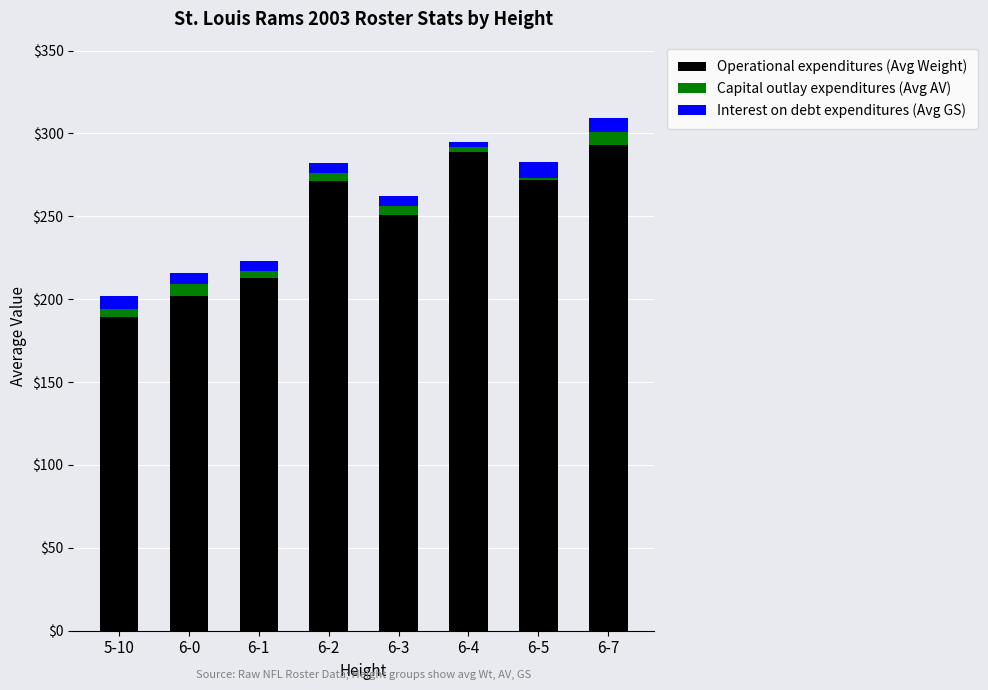

Does the chart contain stacked bars?

Yes